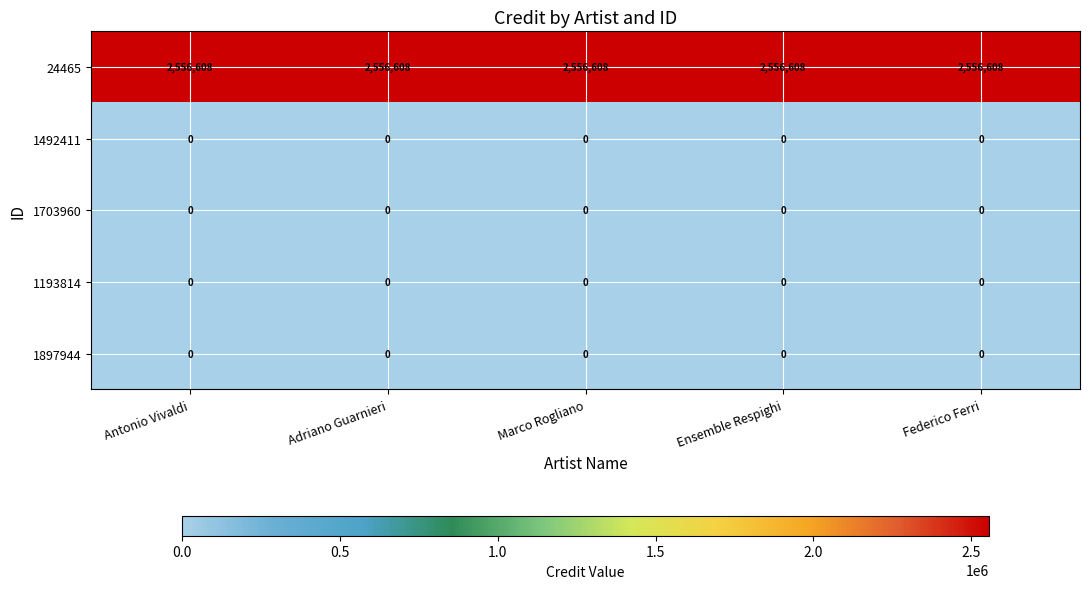

What is the greatest value displayed?

2556608